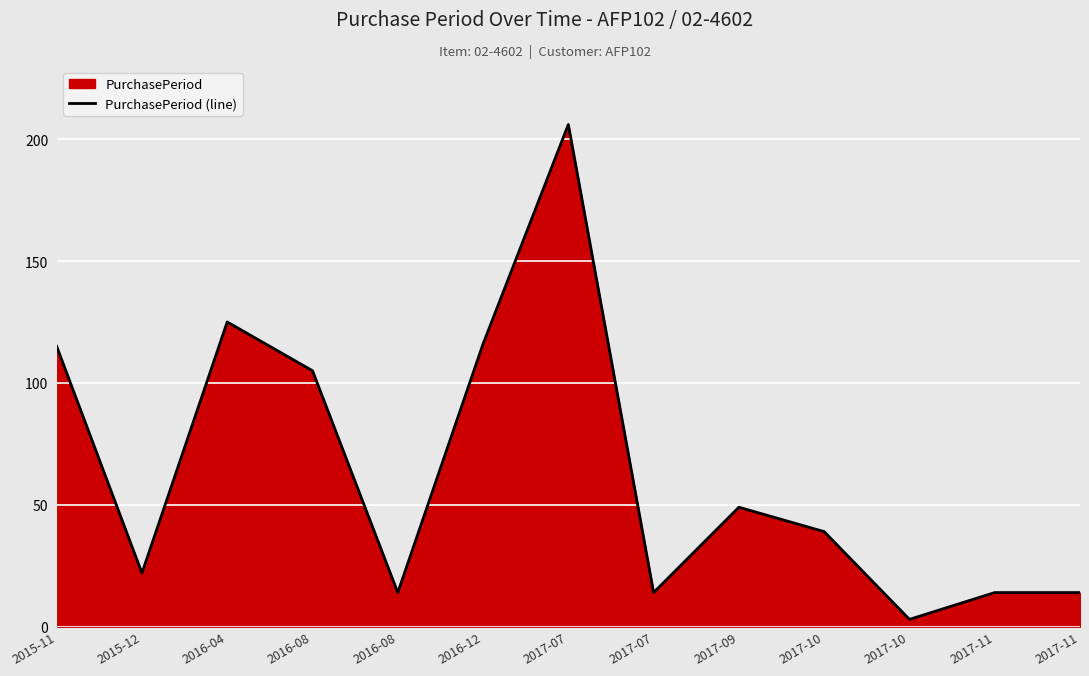

Reading left to right, what are all the values shown in this chart?

115	22	125	105	14	116	206	14	49	39	3	14	14